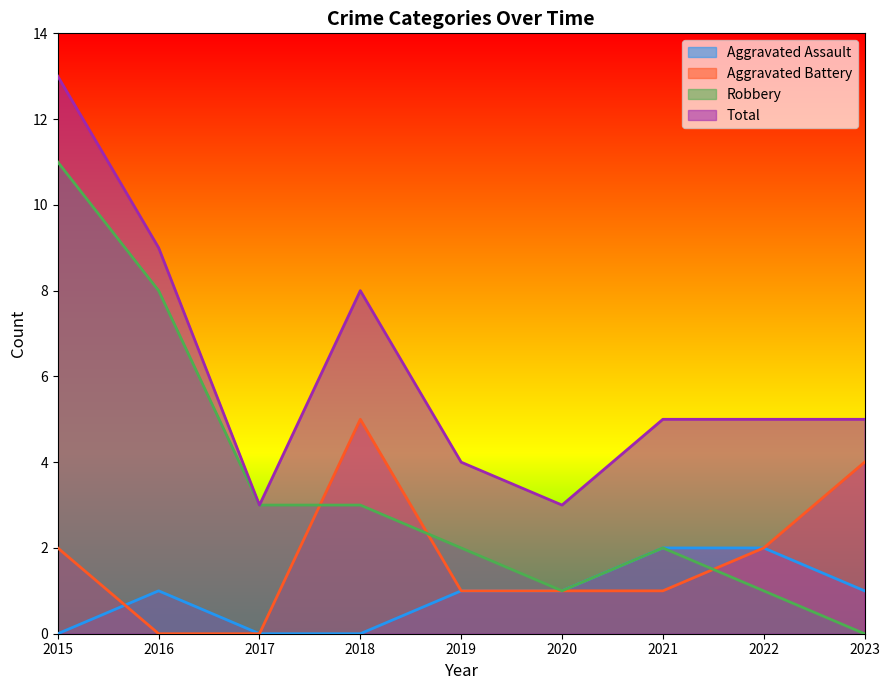

Reading left to right, what are all the values shown in this chart?

Aggravated Assault: 0	1	0	0	1	1	2	2	1
Aggravated Battery: 2	0	0	5	1	1	1	2	4
Robbery: 11	8	3	3	2	1	2	1	0
Total: 13	9	3	8	4	3	5	5	5